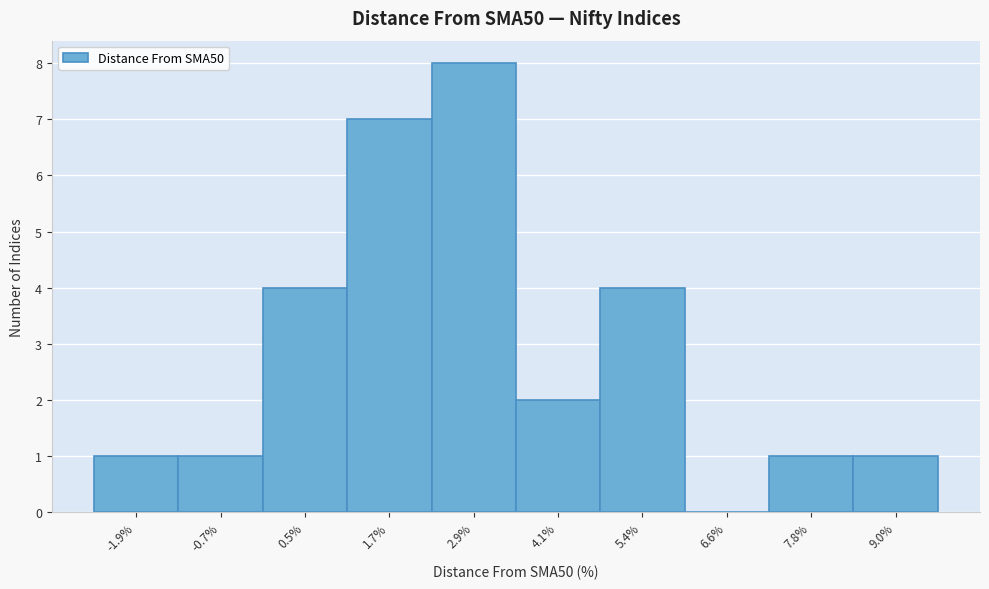

Reading left to right, transcribe all the data shown in this chart.

-1.9%=1	-0.7%=1	0.5%=4	1.7%=7	2.9%=8	4.1%=2	5.4%=4	6.6%=0	7.8%=1	9.0%=1